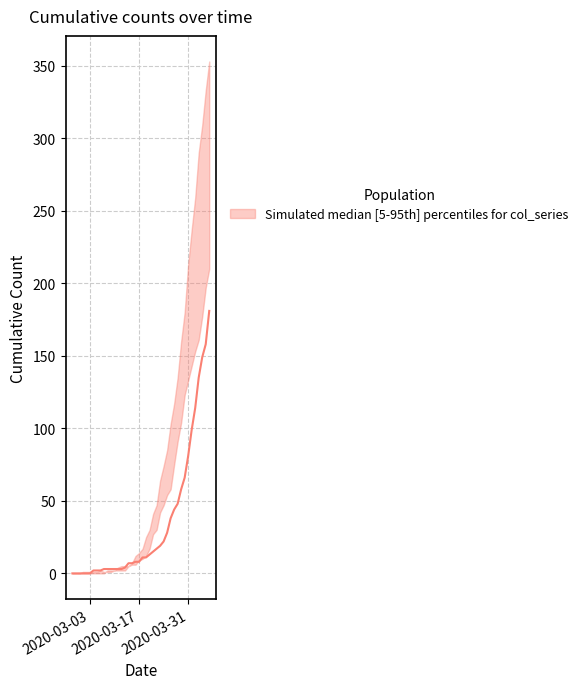

The chart shows a value of 0 at 3. True or false?

True